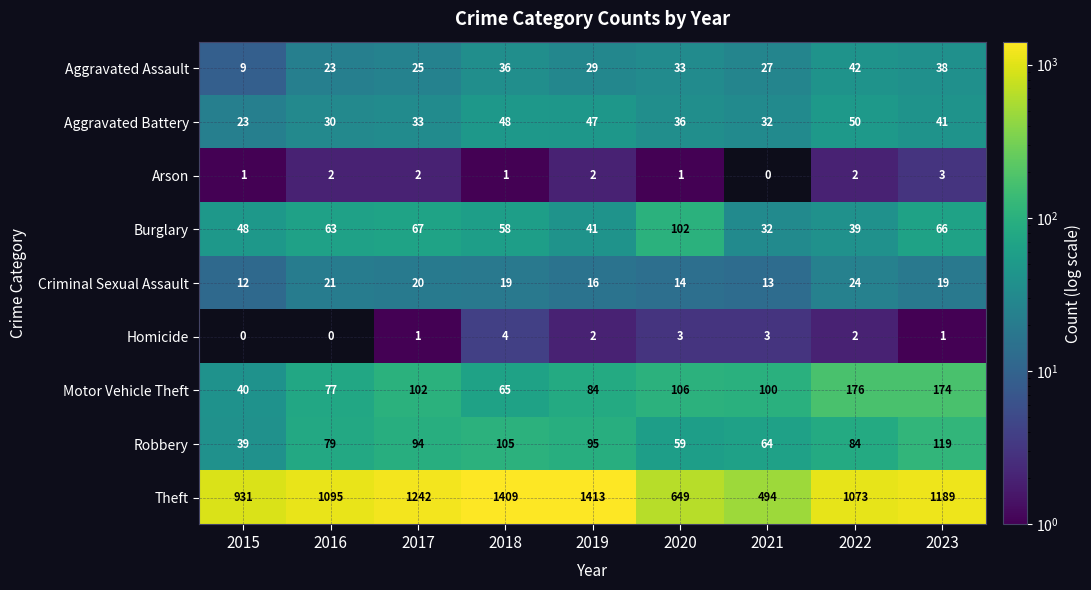

Read the Criminal Sexual Assault value at 2020.

14